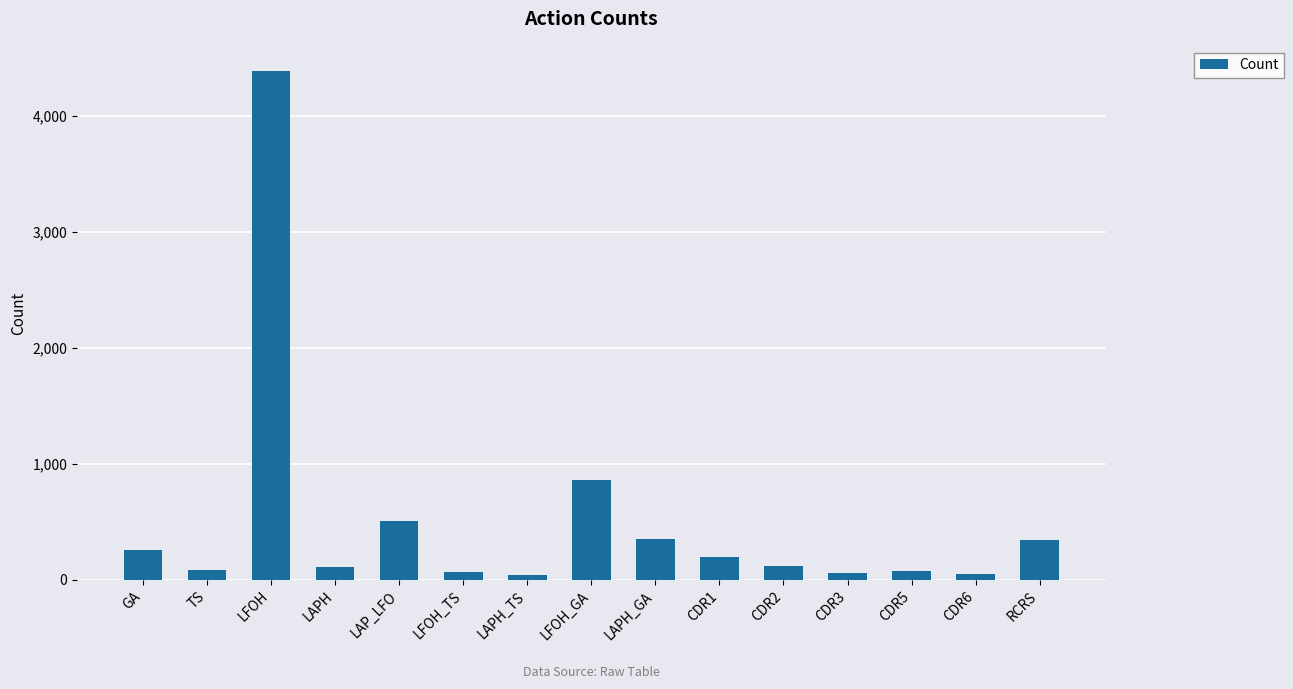

How many values are below 117?

7